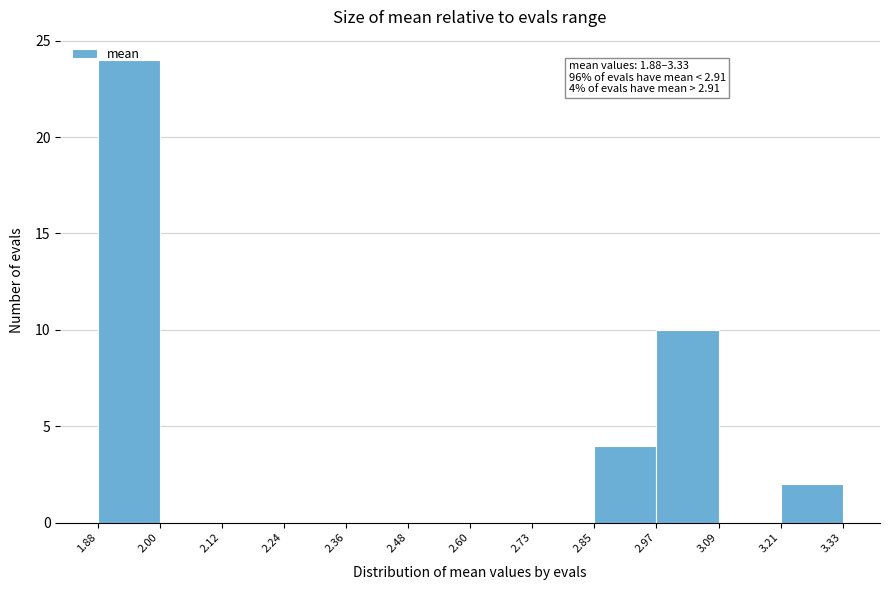

Over which range of the x-axis is the bar tallest?

1.88 to 2.00